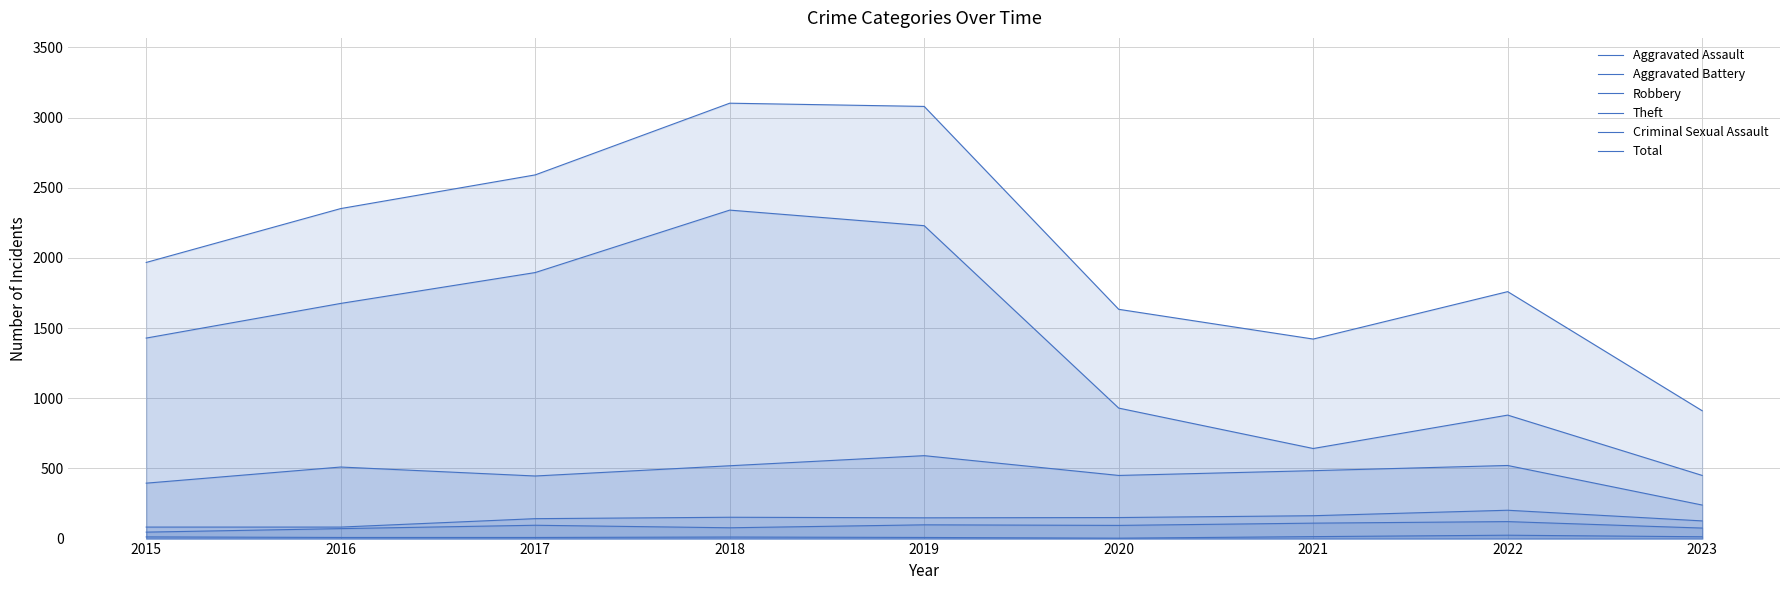

Which has a higher value, 2016 or 2018?

2018